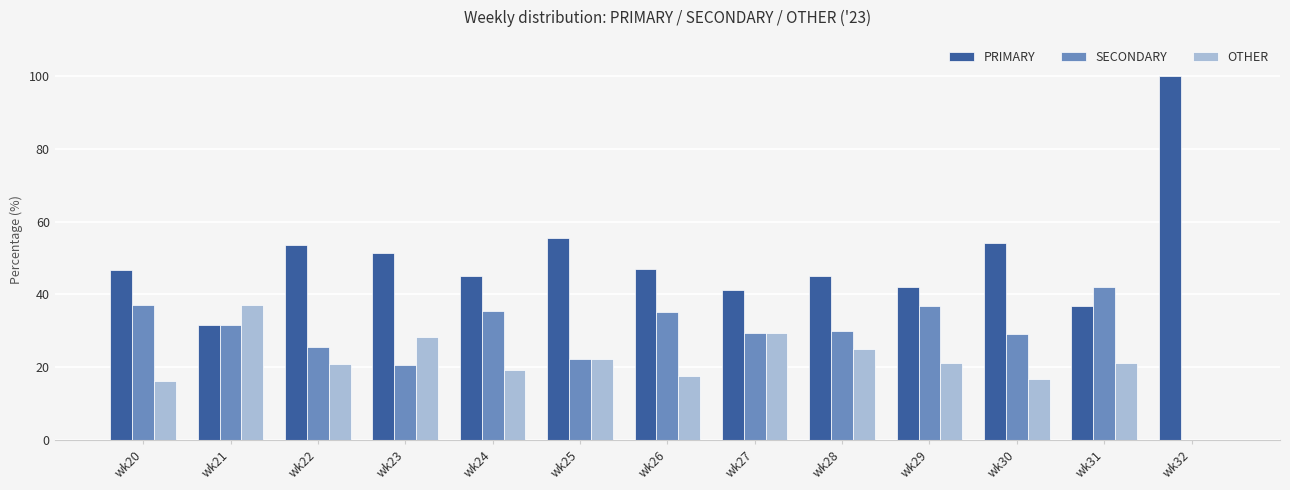

What is the greatest value displayed?

100.0